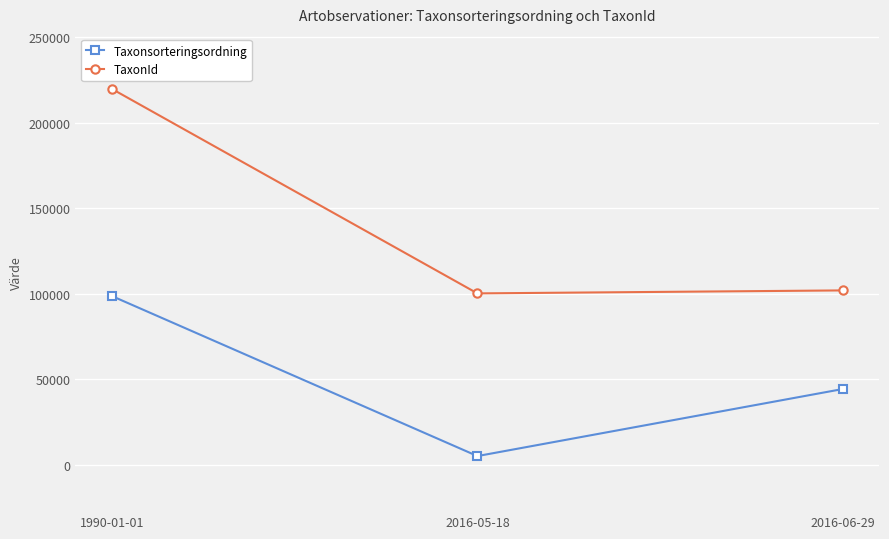

What is the difference between the maximum and minimum values in the TaxonId series?

119598